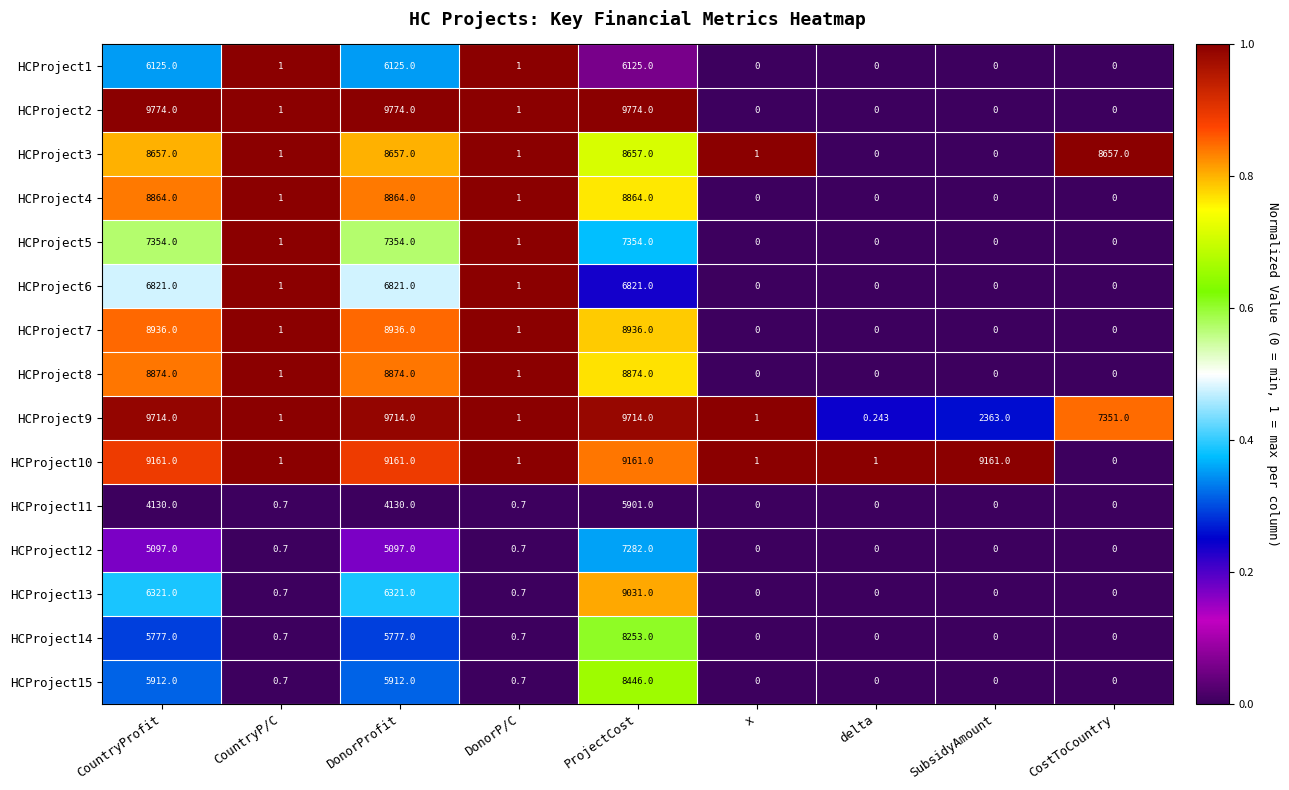

At which label does HCProject1 first exceed 1?

CountryProfit